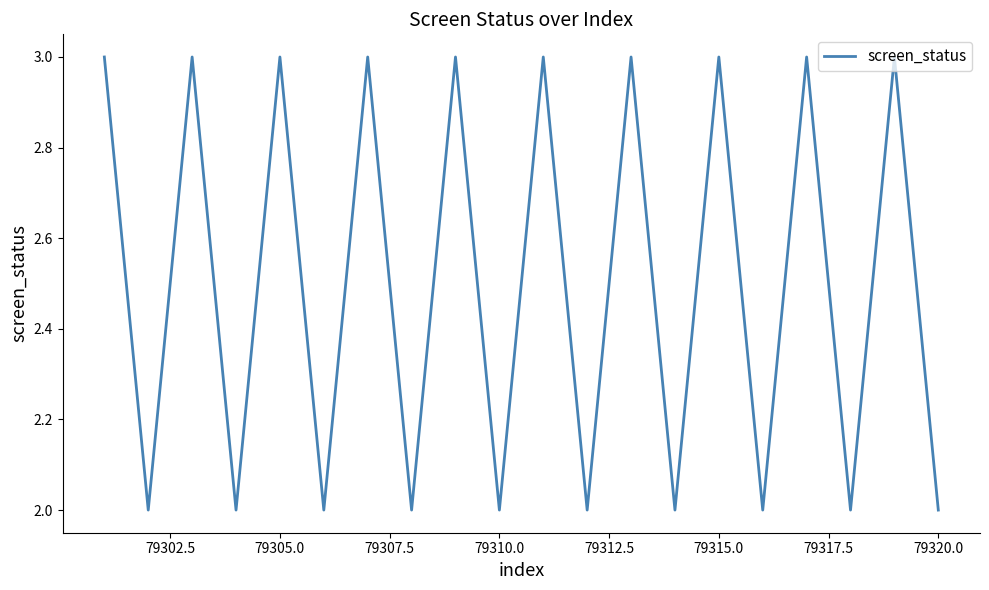

What is the greatest value displayed?

3